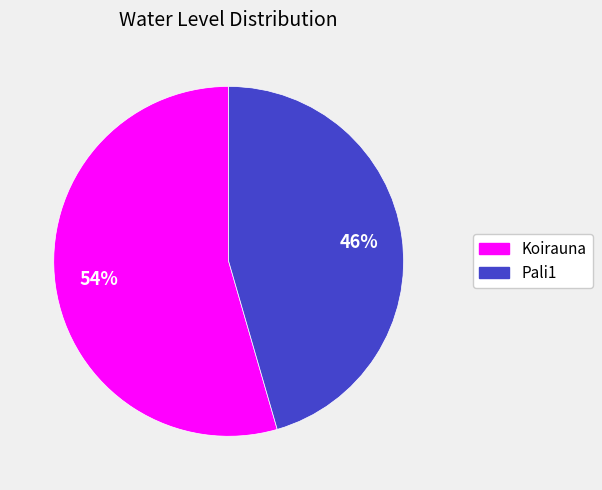

To the nearest percent, what is the combined percentage of Pali1 and Koirauna?

100%